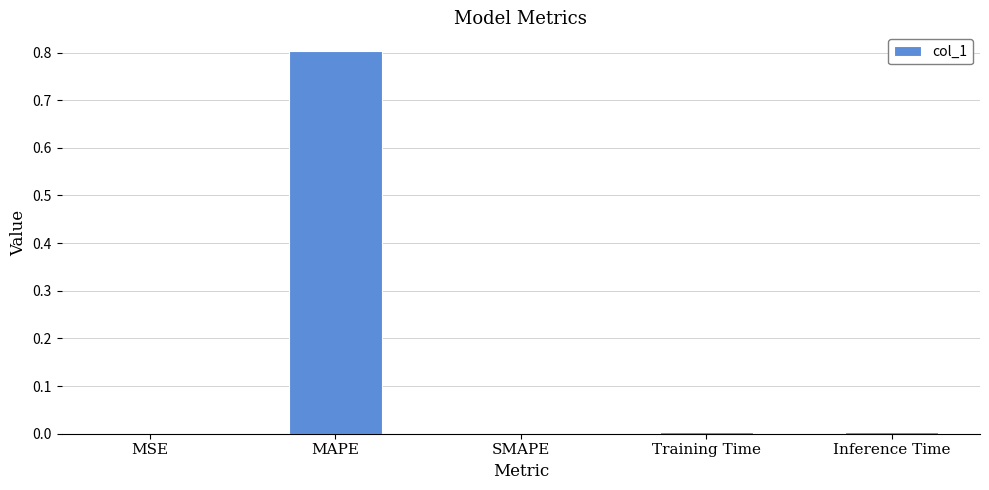

True or false: the data shows 1.1 at MAPE.

False